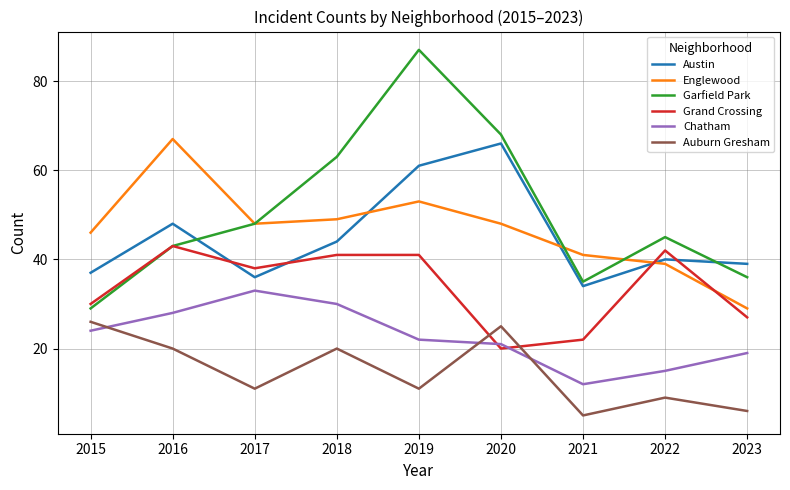

At which category is the sum across all series the highest?

2019